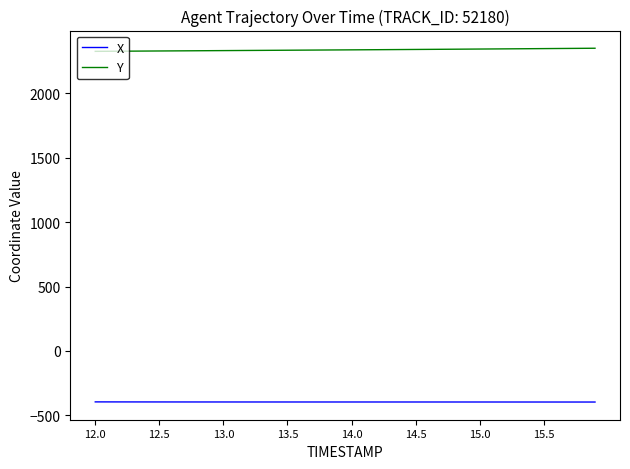

Which series has the largest total across all categories?

Y